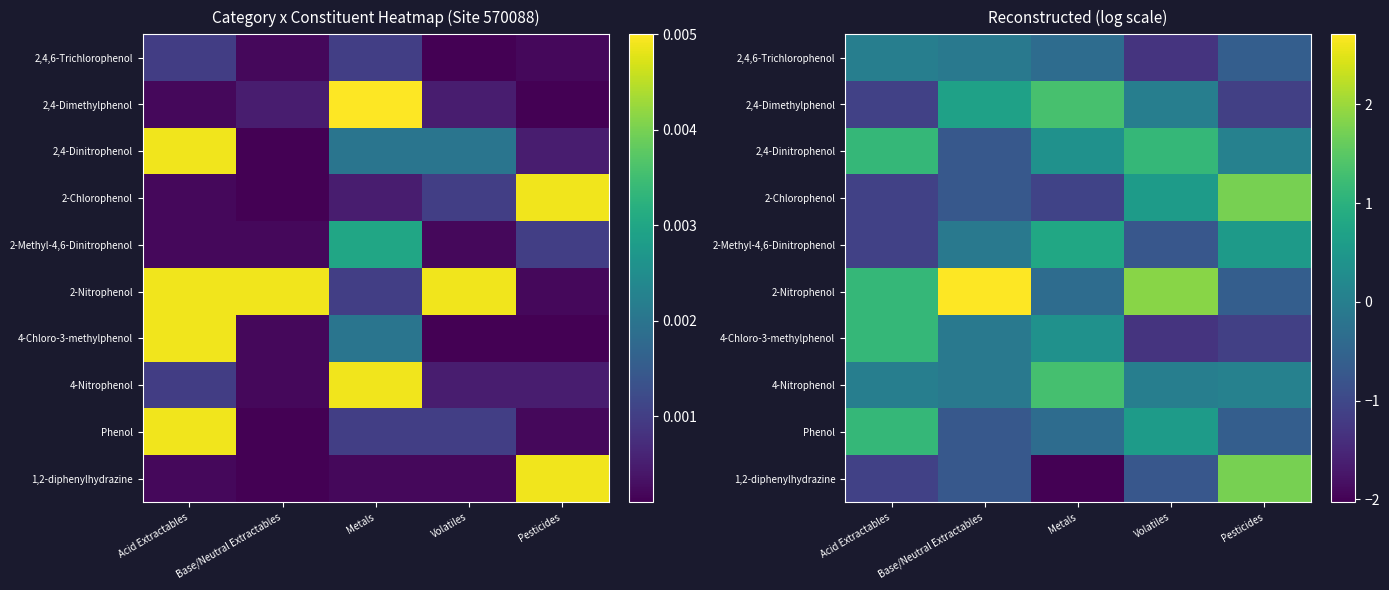

What is the greatest value displayed?

2.7